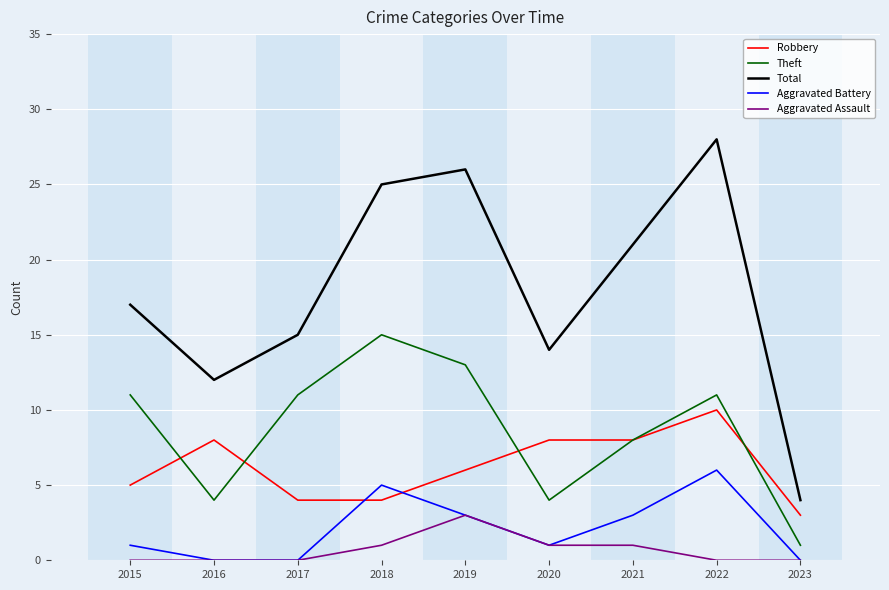

List the series in order of their peak value, lowest first.

Aggravated Assault, Aggravated Battery, Robbery, Theft, Total